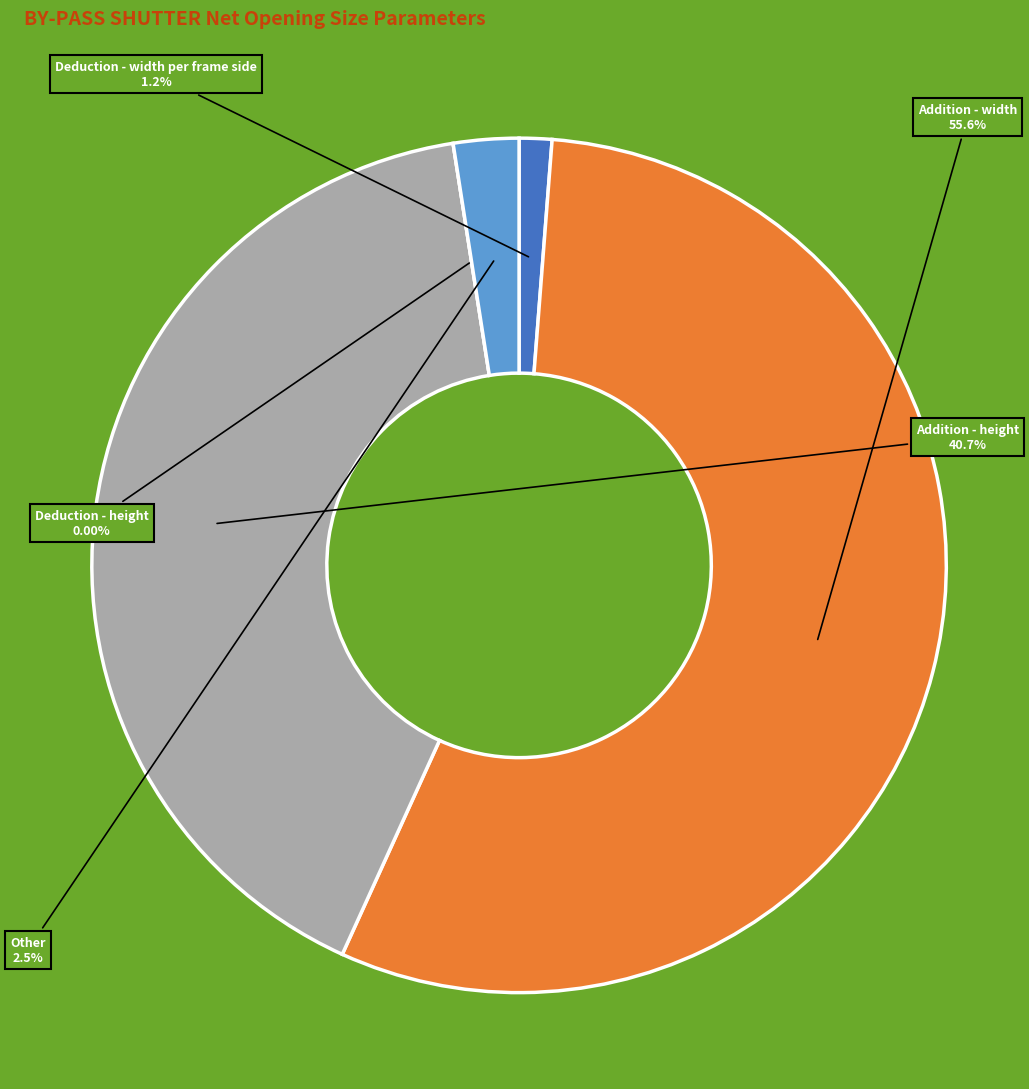

Which category has the smallest portion of the pie?

Deduction - height